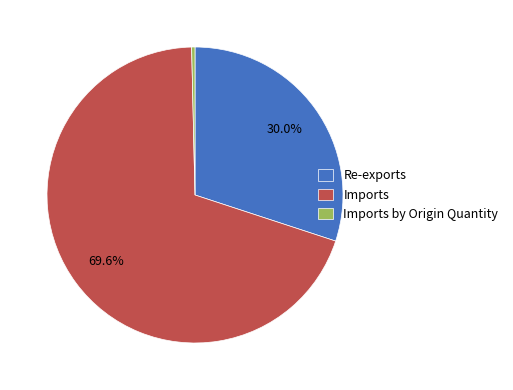

To the nearest percent, what is the difference between the largest and smallest slice percentages?

69%